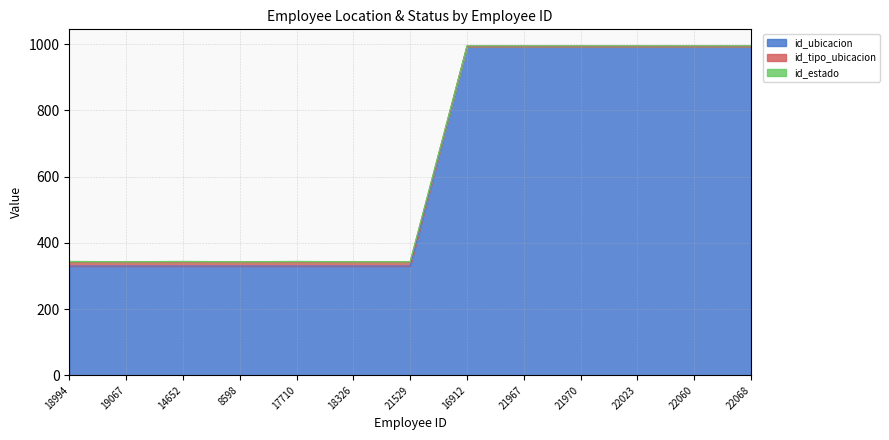

Is it true that id_ubicacion equals 330 at 14652?

True